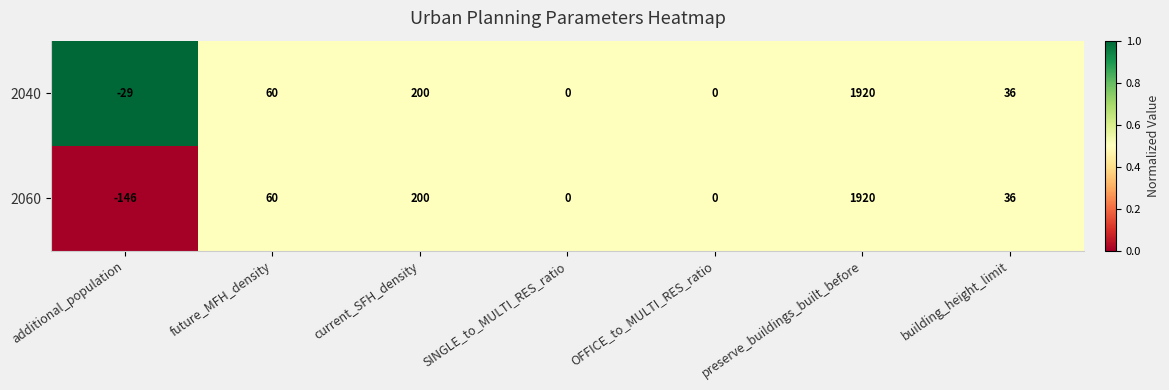

Which series has the largest range (max minus min)?

2060